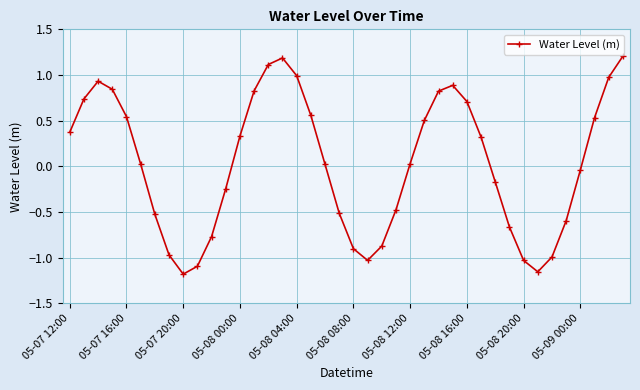

How many lines are shown in the chart?

1